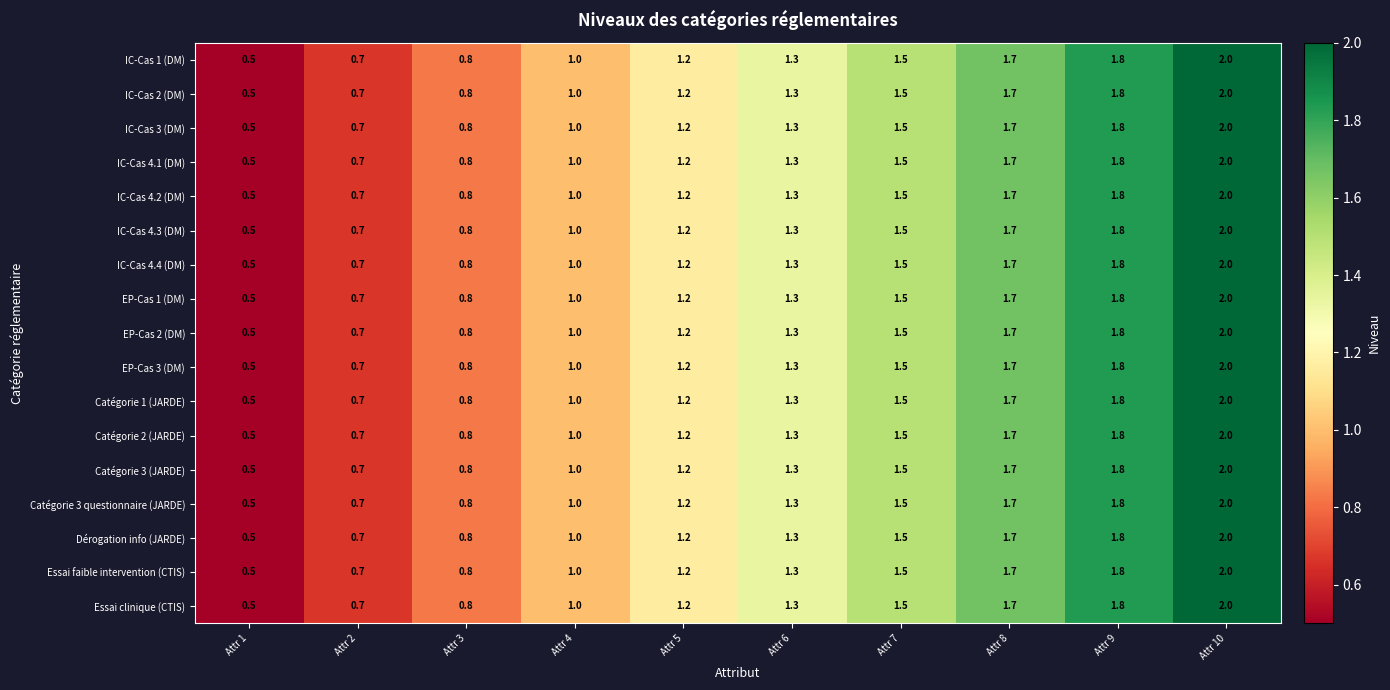

Where is IC-Cas 2 (DM) nearest to the value 1?

Attr 4